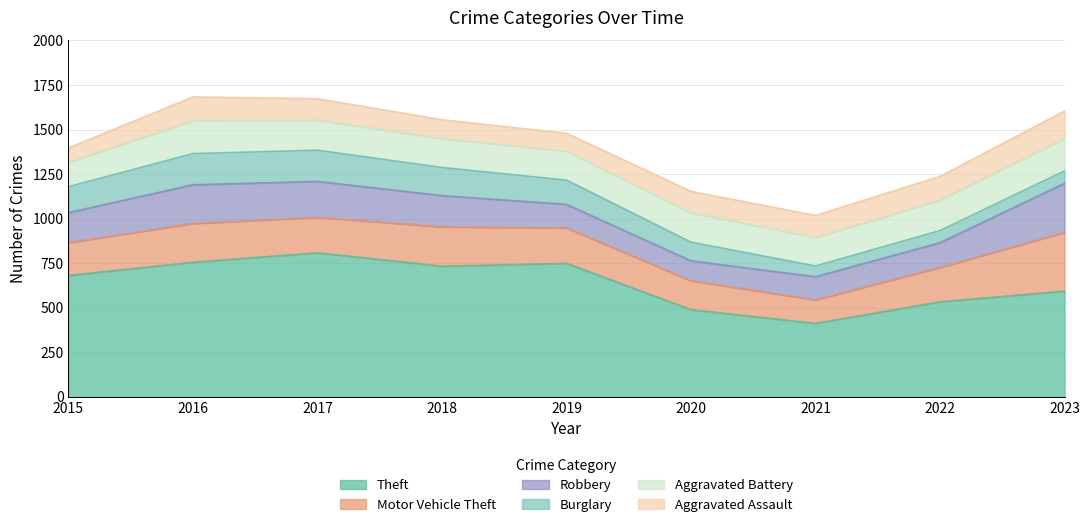

Rank the series at 2019 from lowest to highest value.

Aggravated Assault, Robbery, Burglary, Aggravated Battery, Motor Vehicle Theft, Theft